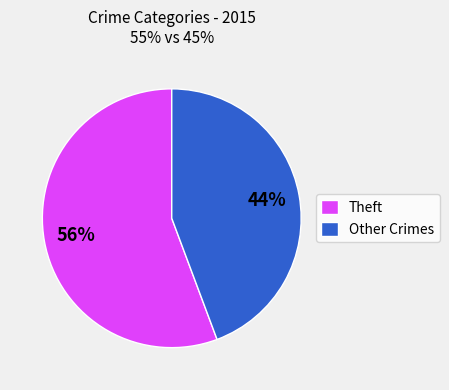

To the nearest percent, what is the average slice percentage?

50%